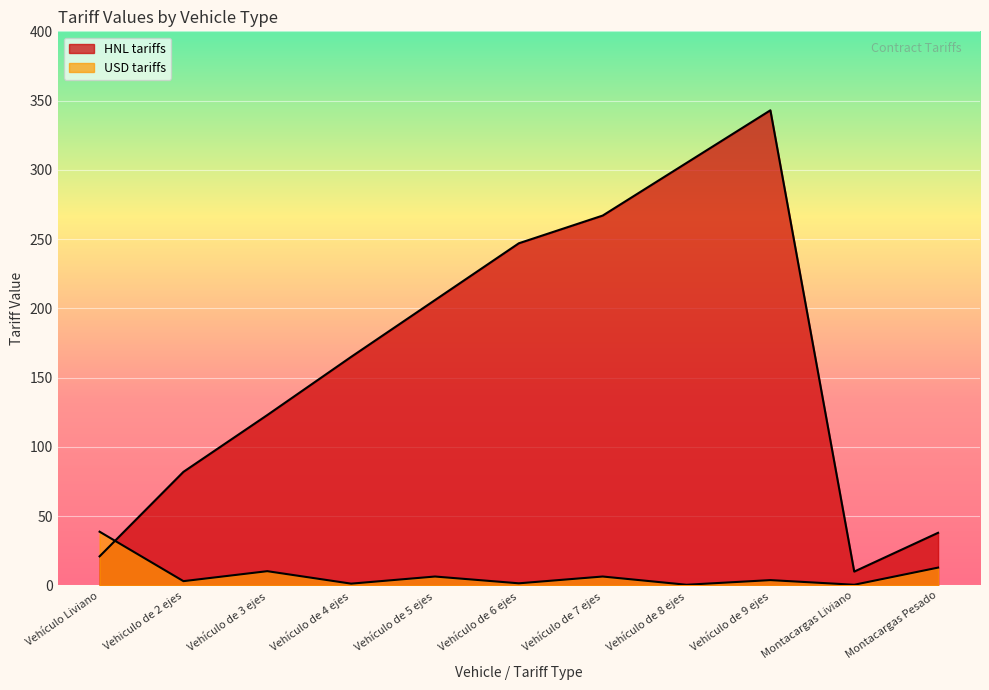

The value of USD tariffs at Vehículo de 6 ejes is 1.5. True or false?

True